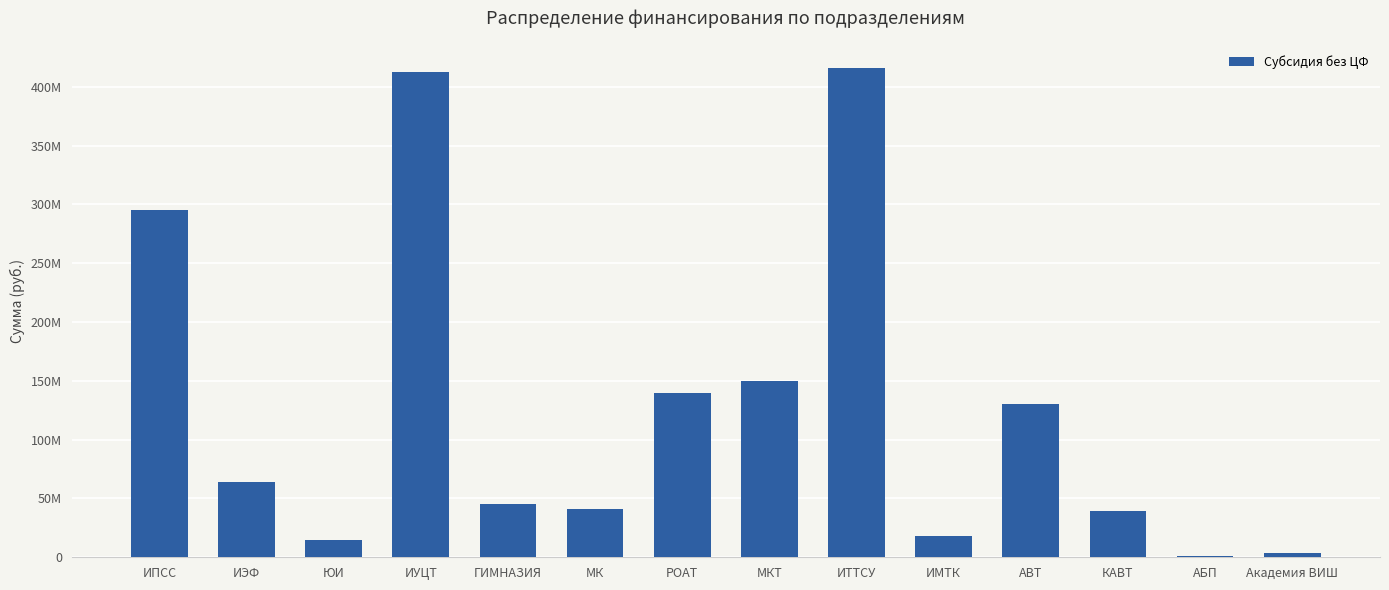

Reading left to right, list all the values displayed in this chart.

295324817.0	64280393.9	14267681.5	412259451.6	45605600.0	40954112.7	140004529.1	149669535.5	415581576.9	17978553.2	130287641.7	39448298.0	1288023.3	3866469.6